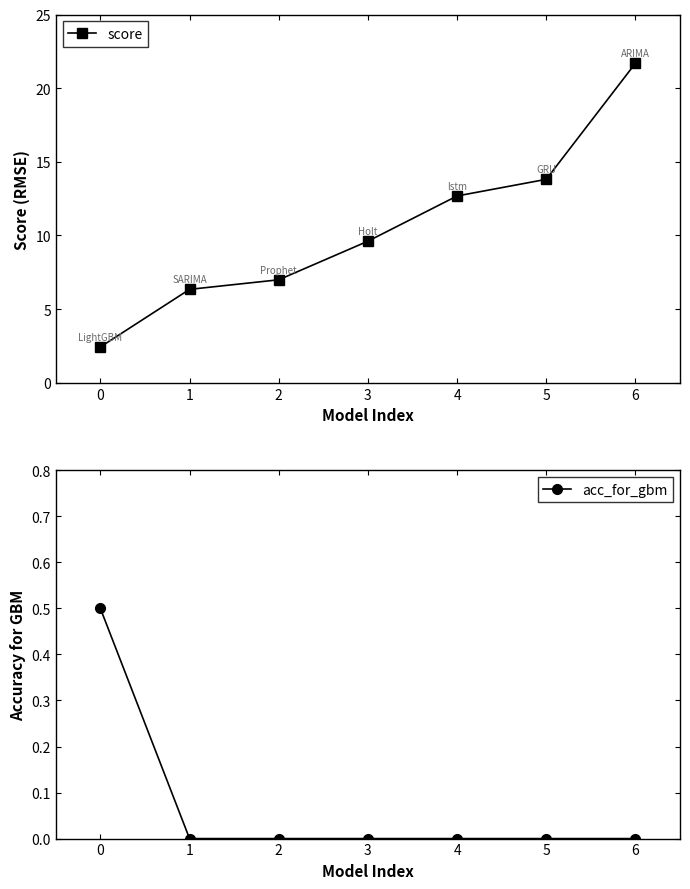

Is it true that score equals 21.7 at 6?

True